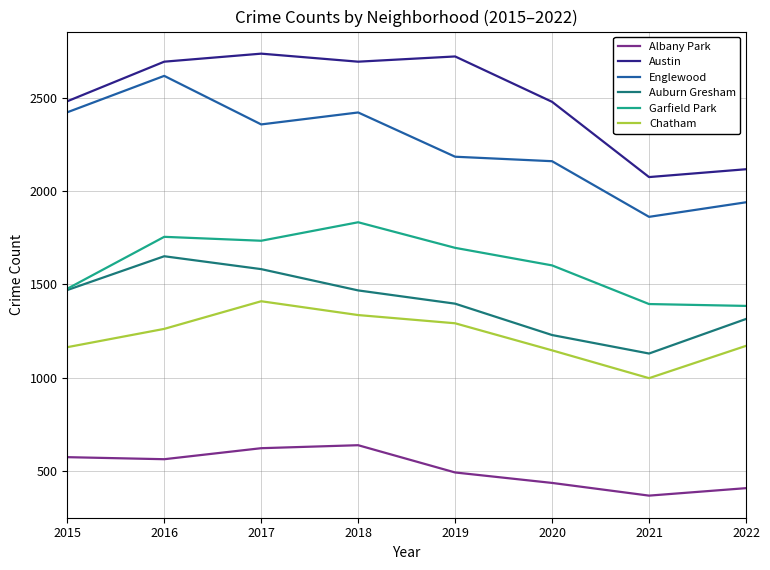

Where is Auburn Gresham nearest to the value 1390?

2019